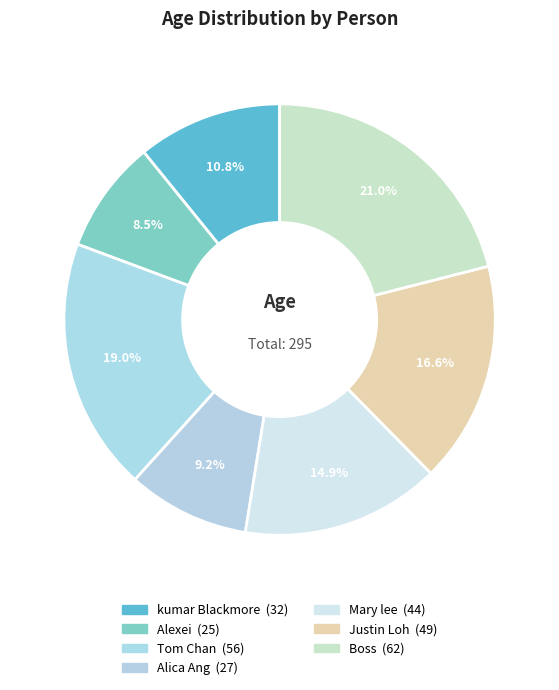

Count the number of slices in the pie.

7